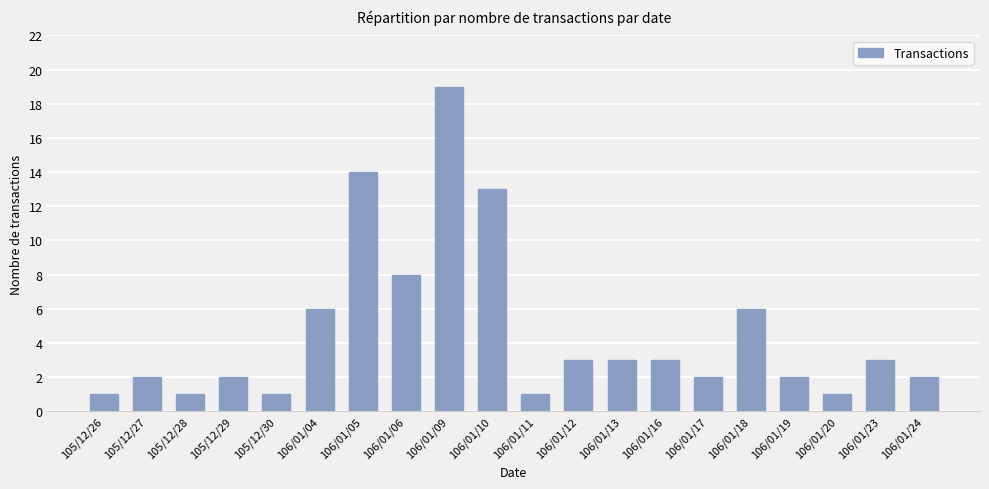

What is the label of the 9th bar from the right?

106/01/12